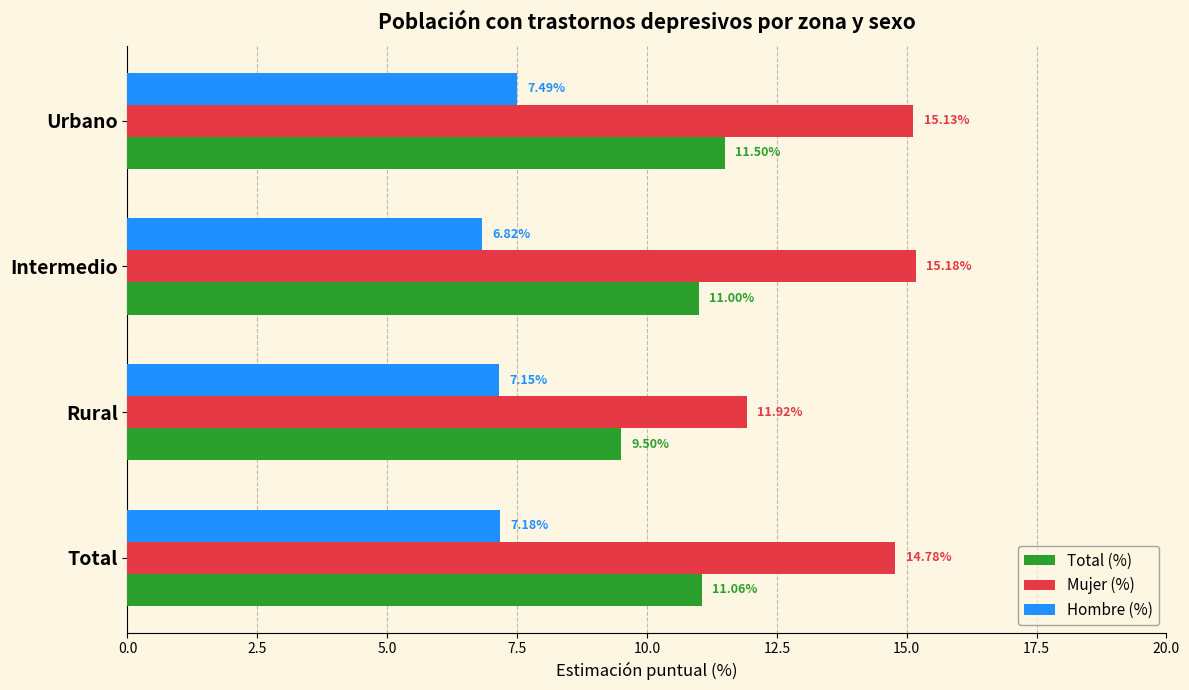

How many values in the Hombre (%) series exceed 7?

3